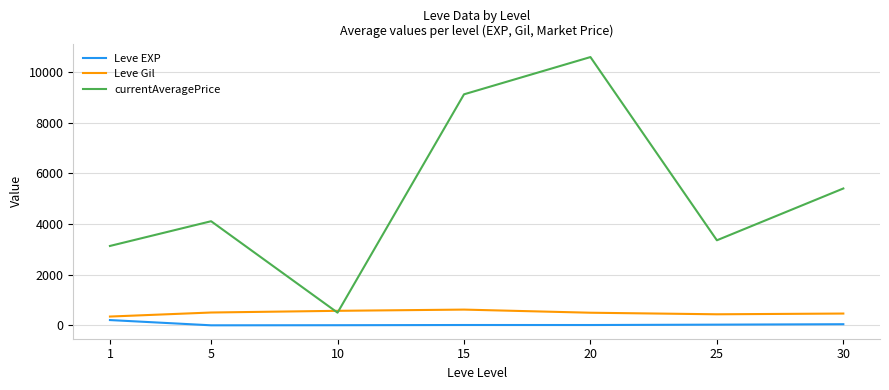

What are all the series names shown in the legend?

Leve EXP, Leve Gil, currentAveragePrice